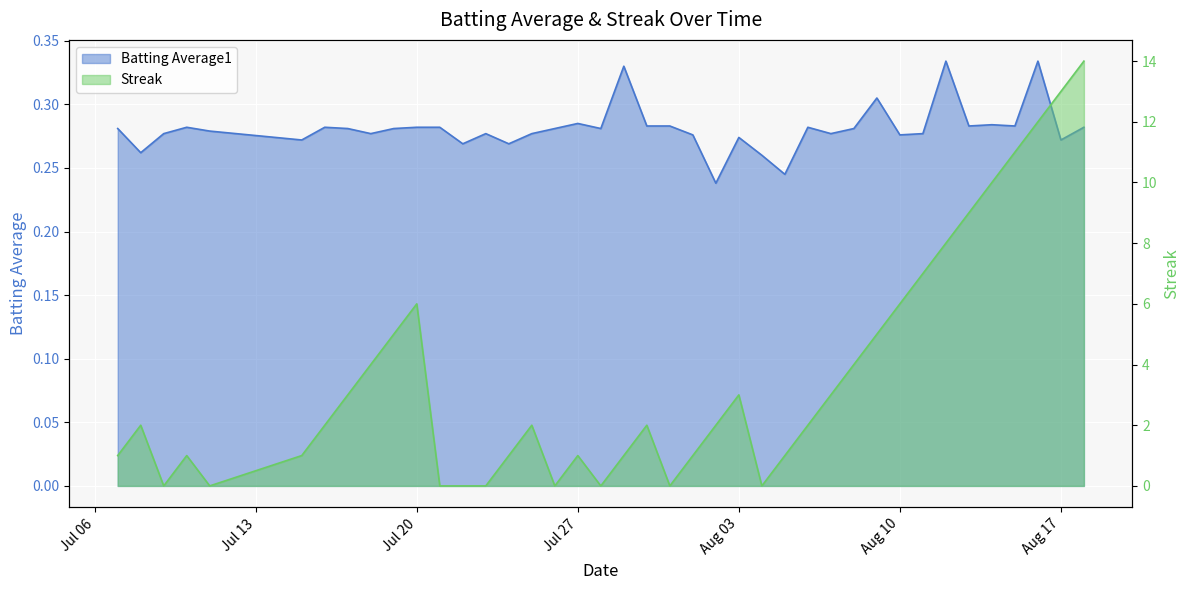

Rank the series at 2010-07-15 from highest to lowest value.

Streak, Batting Average1